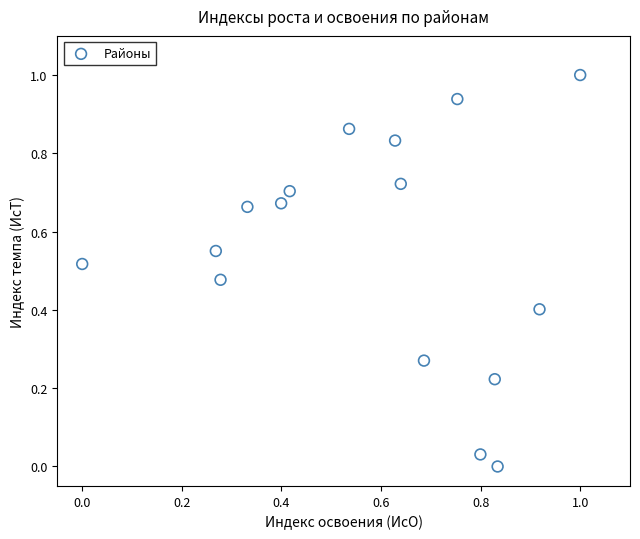

What is the range of Y values (max minus min)?

1.0